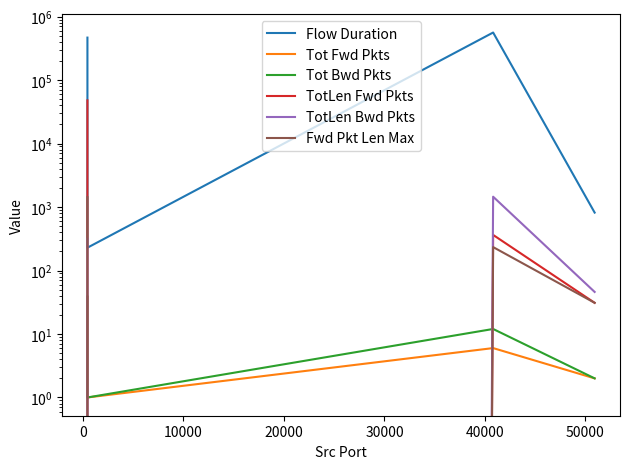

Which series has the largest range (max minus min)?

Flow Duration